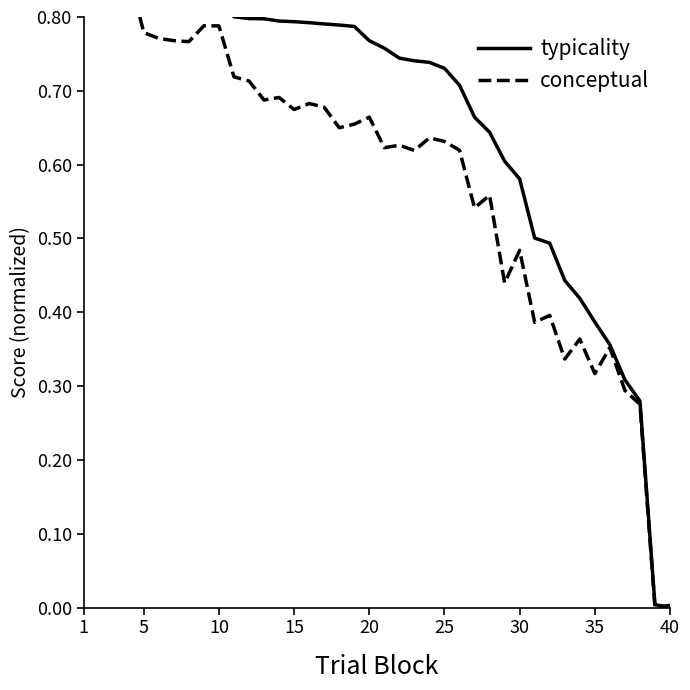

The value of typicality at 15 is 1.3. True or false?

False